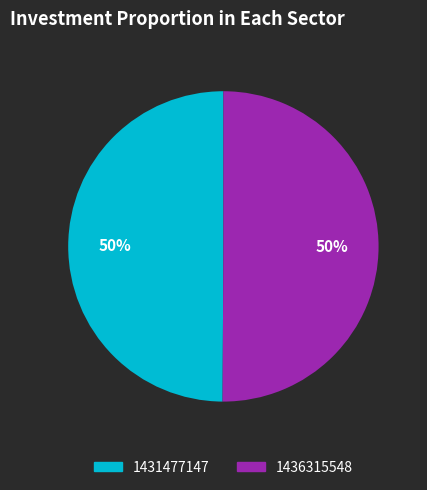

To the nearest percent, what is the average slice percentage?

50%